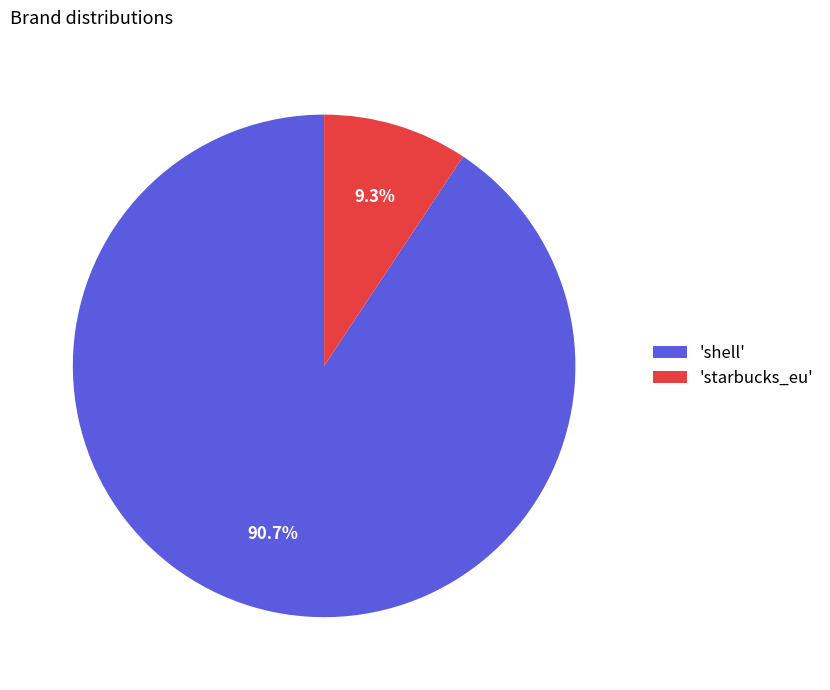

Combined, what portion of the pie is 'shell' and 'starbucks_eu'?

100.0%